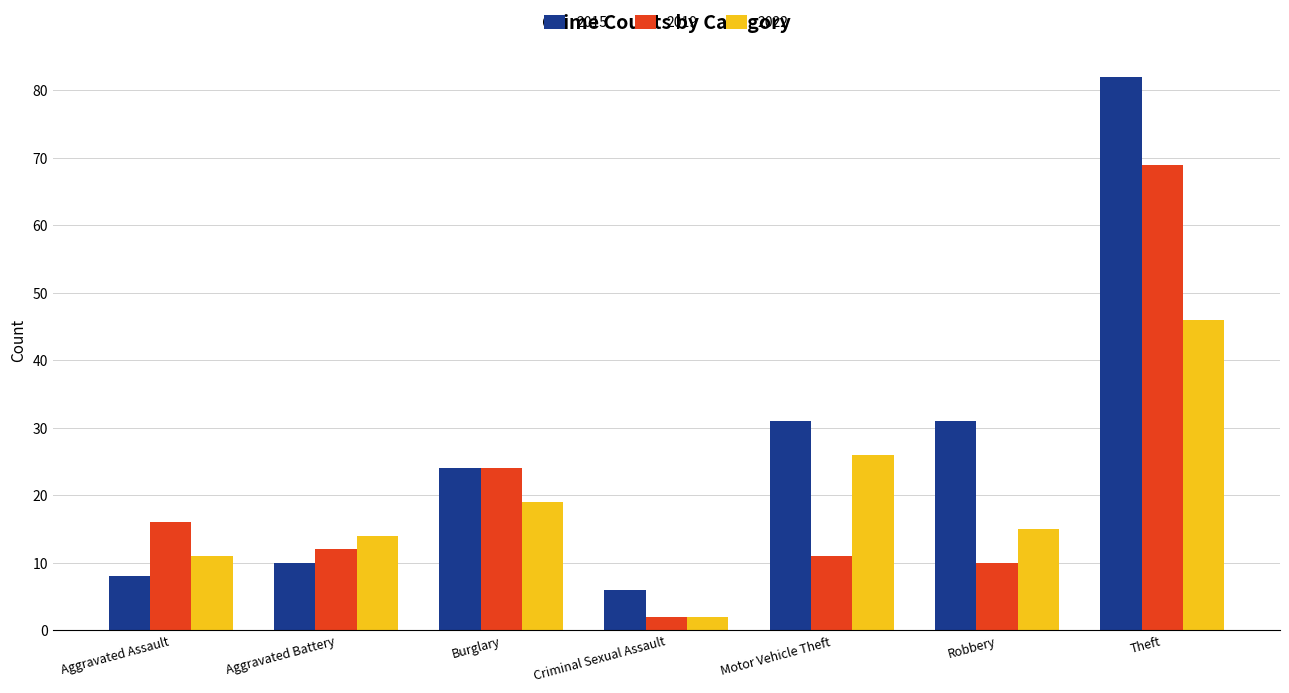

What is the sum of the 2015 values at Aggravated Battery and Aggravated Assault?

18